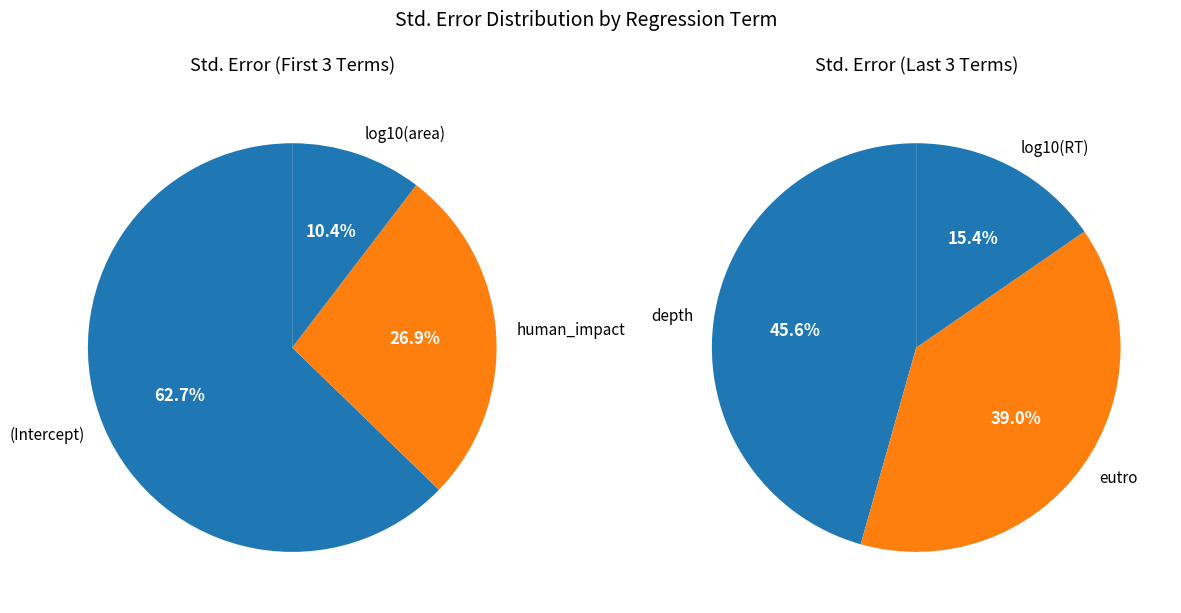

Which category has the smallest portion of the pie?

log10(RT)